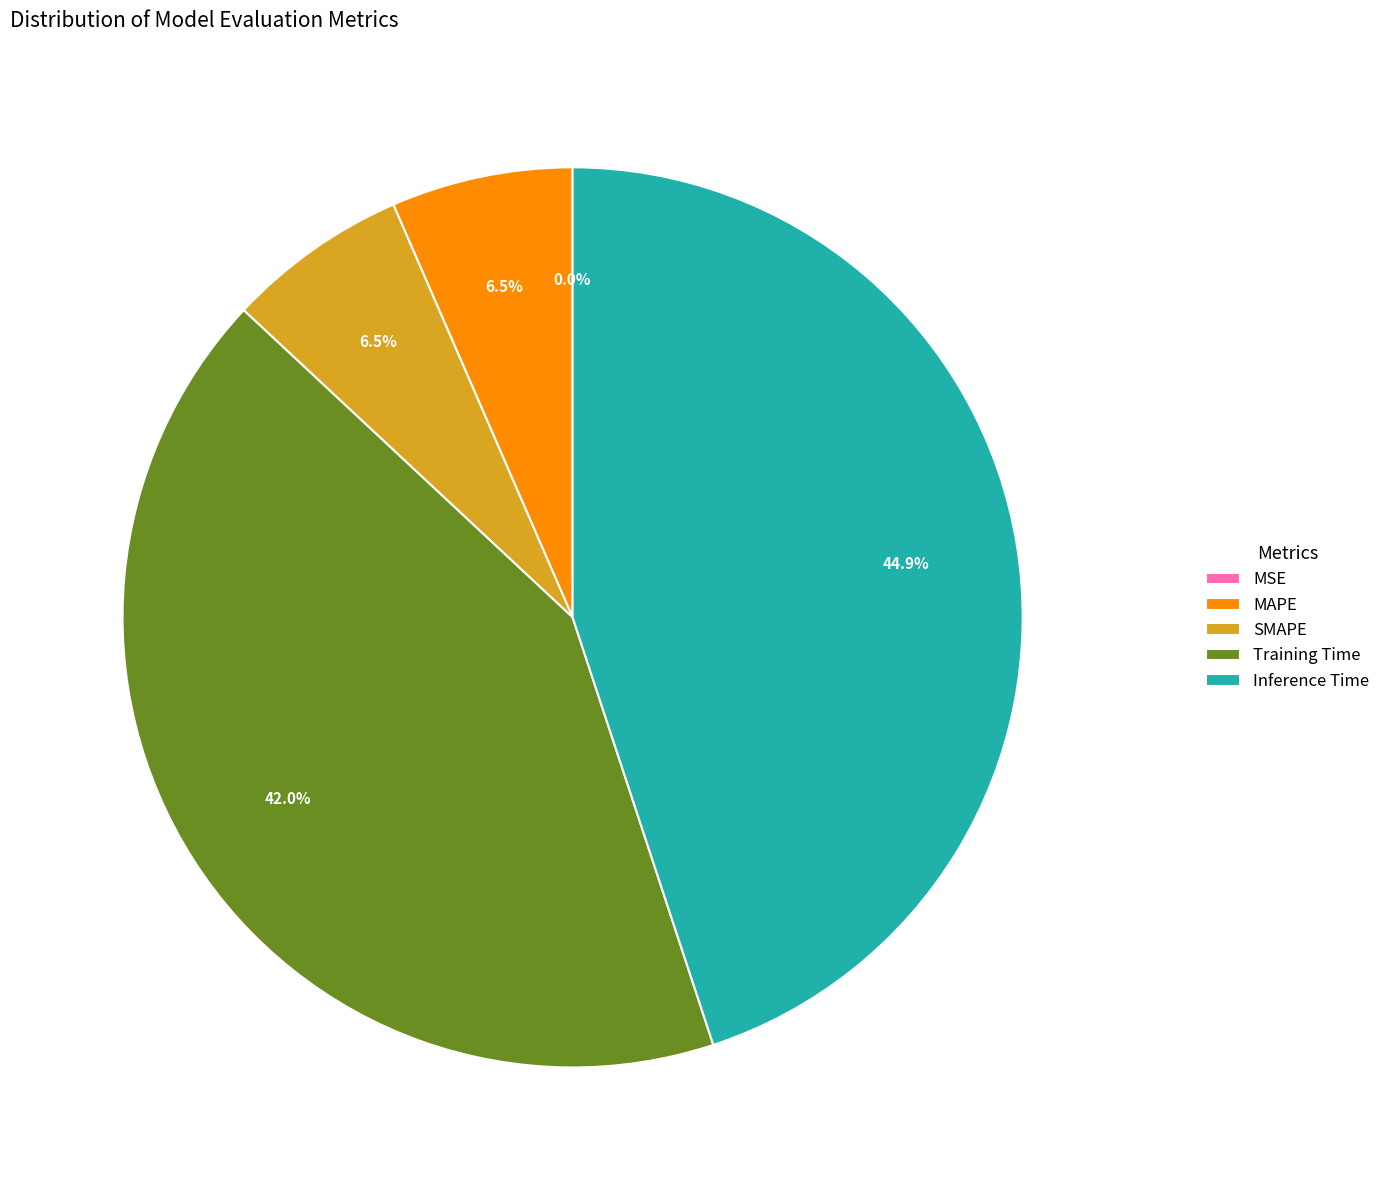

Is the sum of SMAPE and MSE greater than half?

No